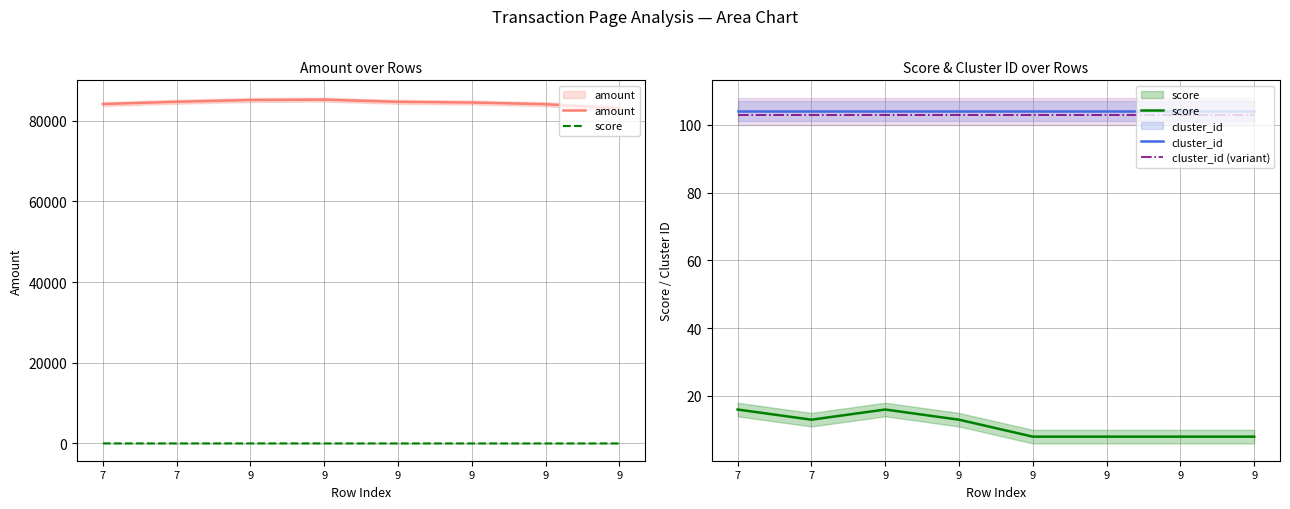

What is the greatest value displayed?

85243.4